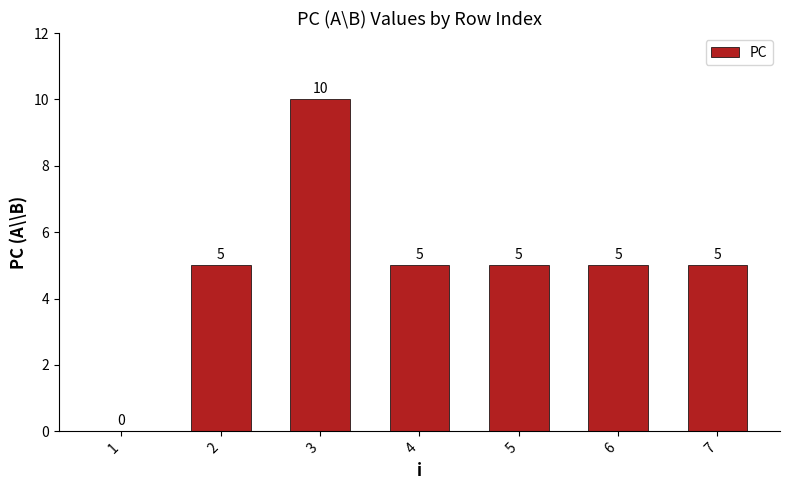

What is the maximum value shown in the chart?

10